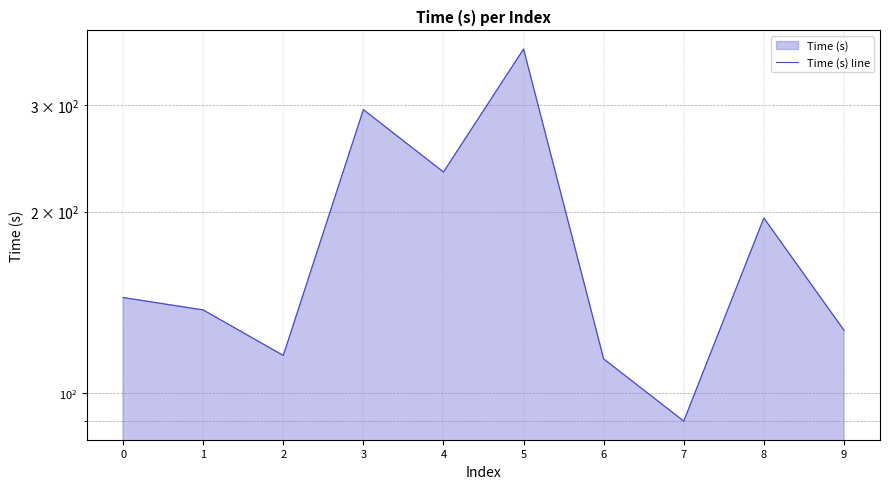

True or false: there are more than 1 points higher than both neighbors.

True